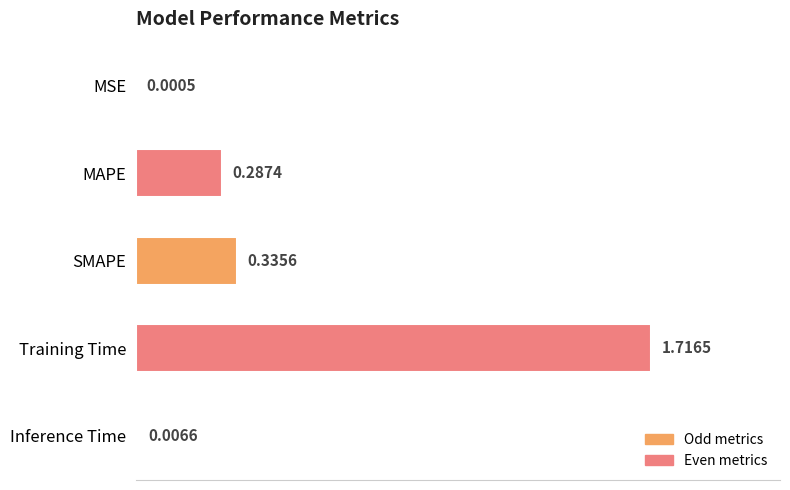

Where is the data nearest to the value 0?

MSE